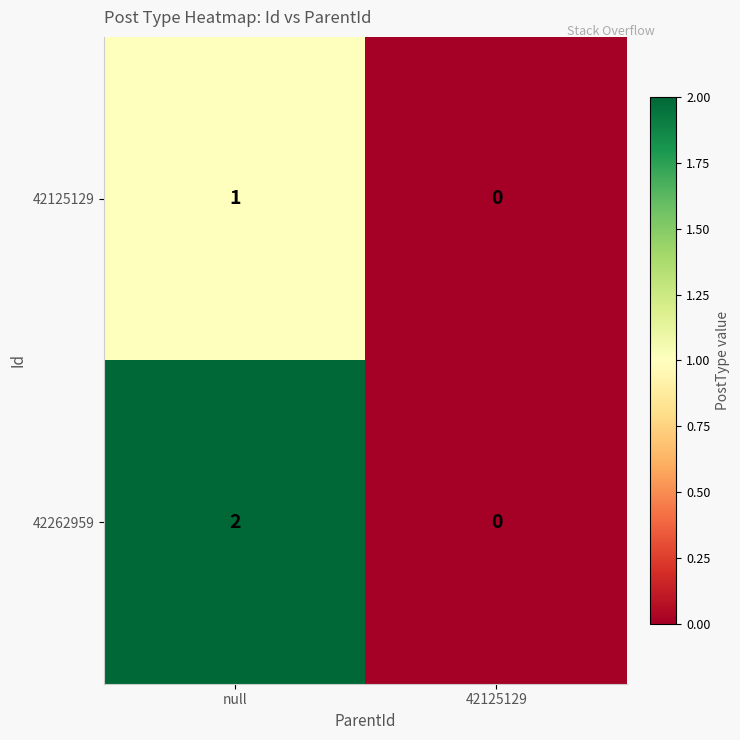

Reading left to right, transcribe all the data shown in this chart.

42125129: null=1	42125129=0
42262959: null=2	42125129=0